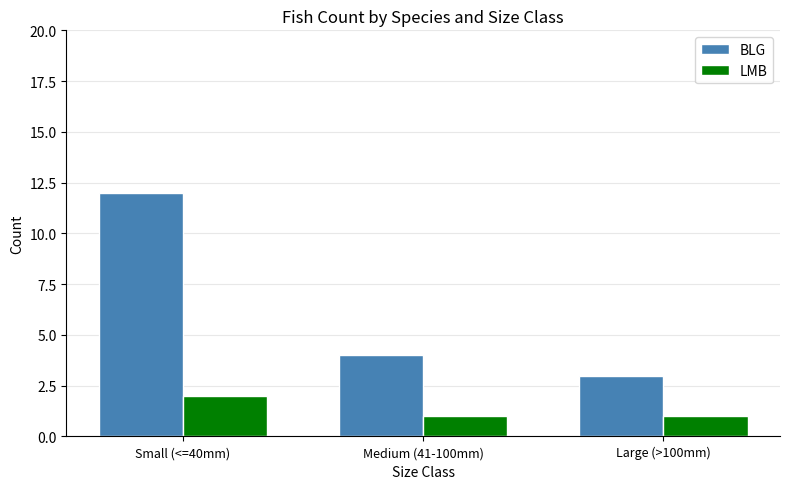

Rank the series at Small (<=40mm) from lowest to highest value.

LMB, BLG